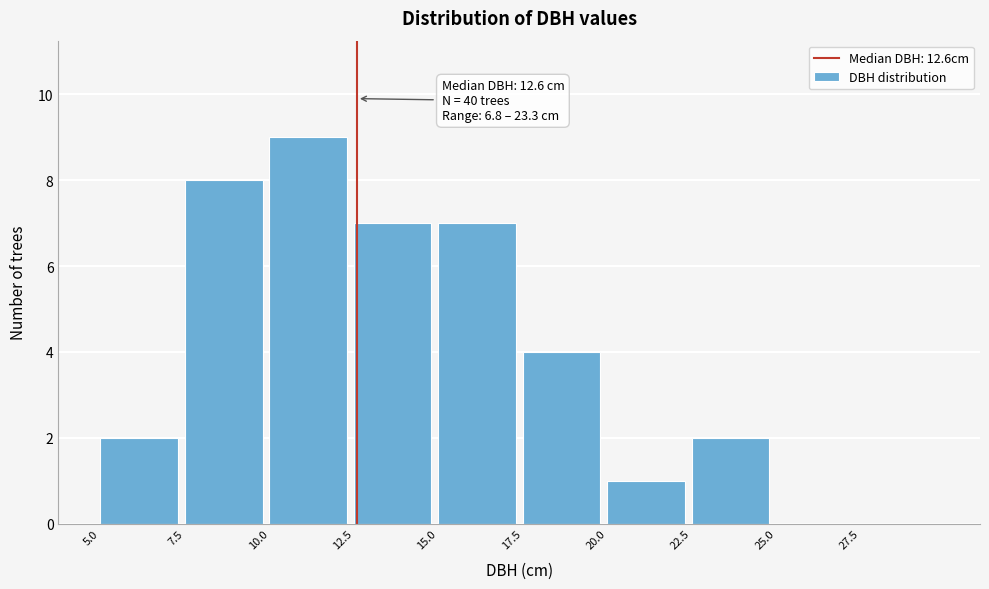

Over which range of the x-axis is the bar tallest?

10.0 to 12.5